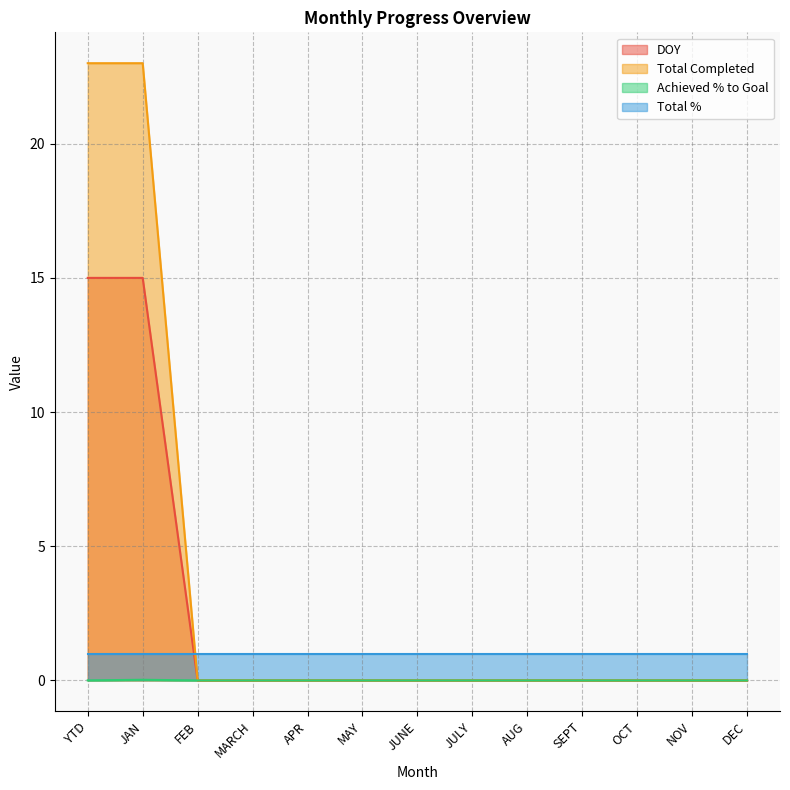

At which label is Total Completed closest to 11?

FEB